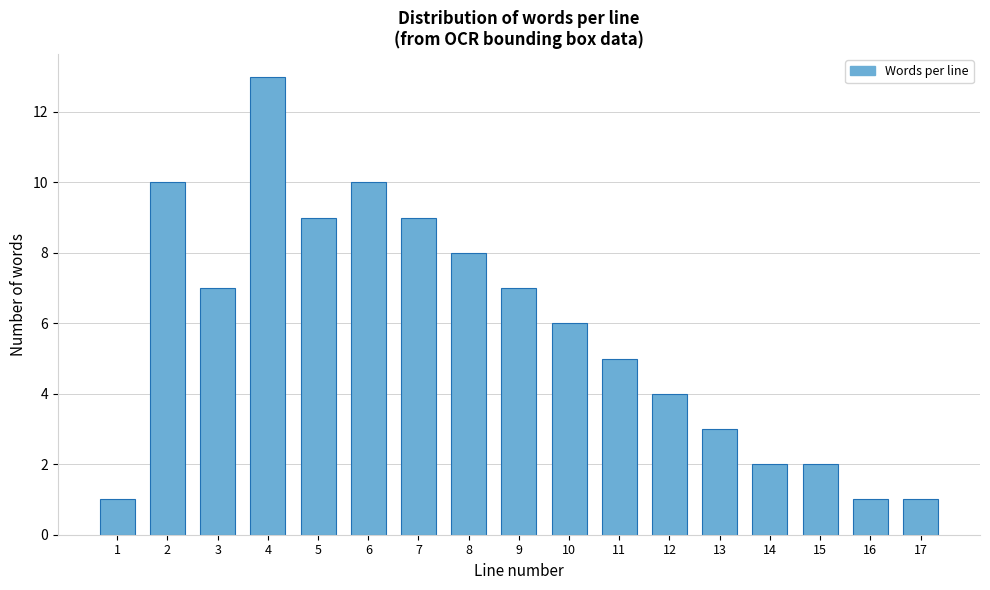

Reading left to right, list all the values displayed in this chart.

1	10	7	13	9	10	9	8	7	6	5	4	3	2	2	1	1